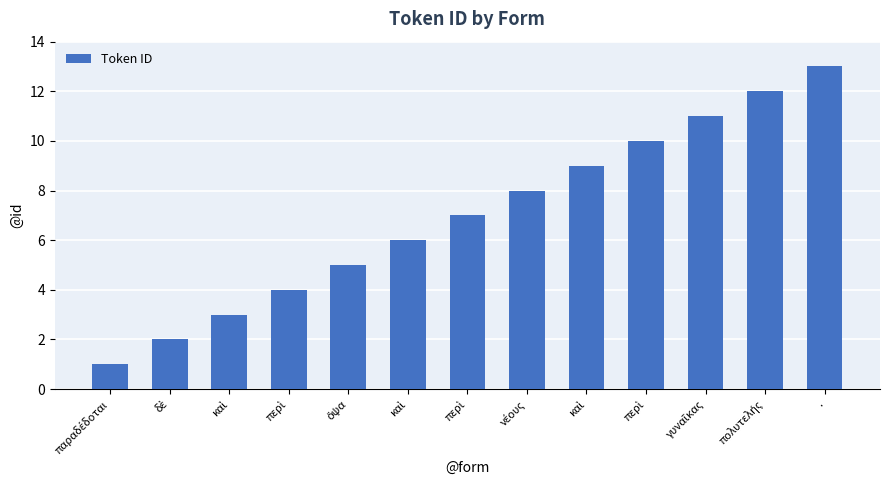

At which label does the data first exceed 7?

νέους